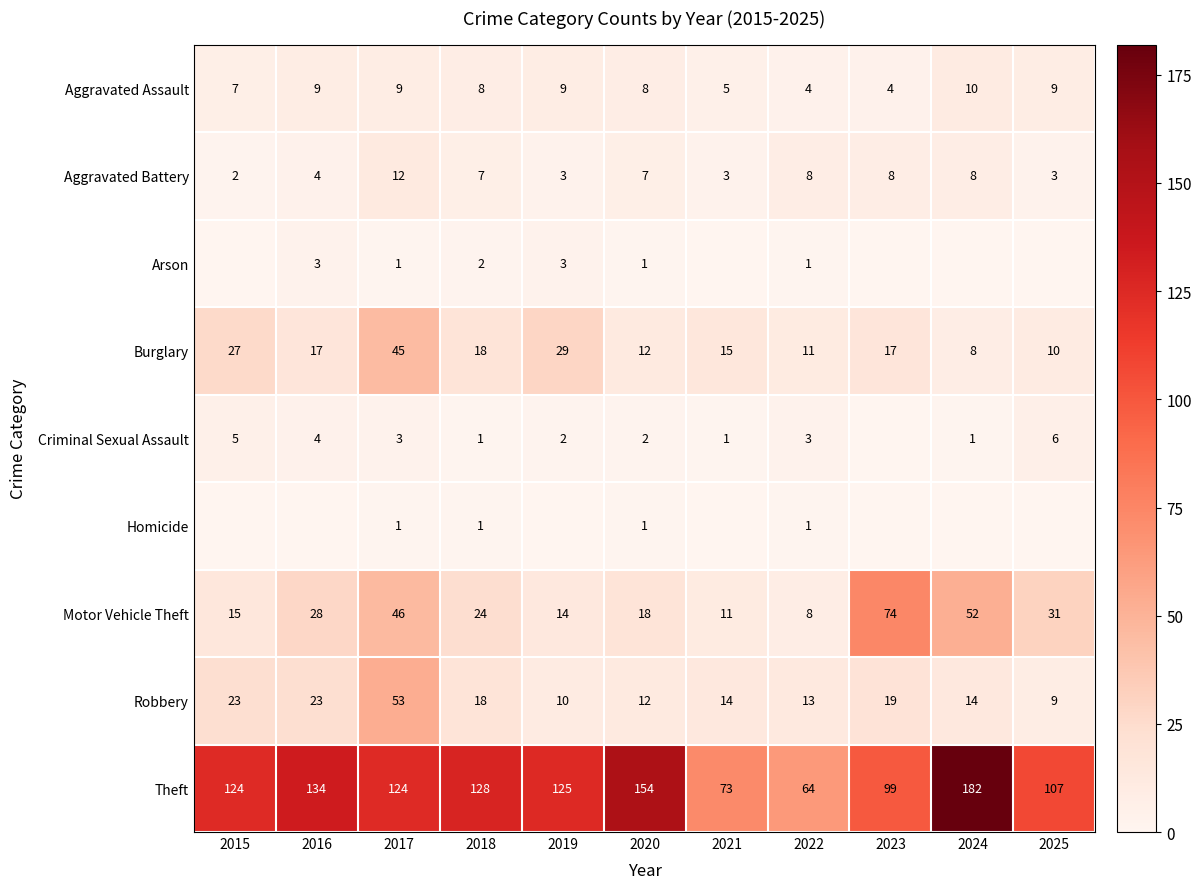

What is the difference between the maximum and minimum values in the Theft series?

118